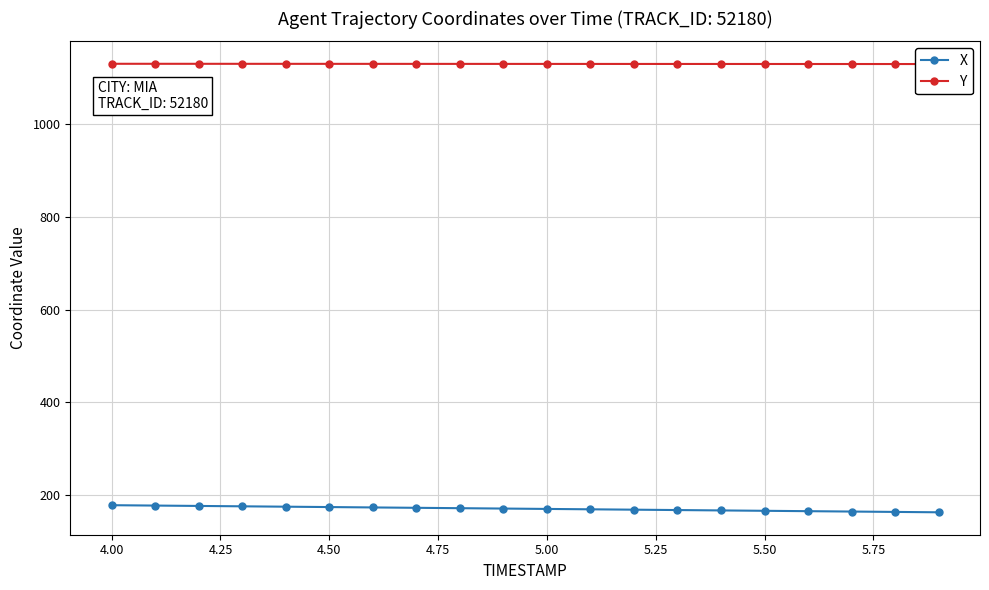

Which series has the largest total across all categories?

Y